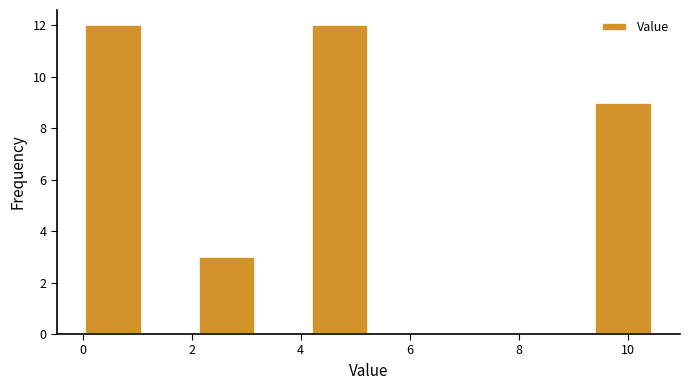

Reading left to right, transcribe this chart: for each bar, give the range it covers on the x-axis and its height. Neither the bar edges nor the heights are printed on the chart, so give them approximately, as read against the axes.

0.0 to 1.0: 12
1.0 to 2.2: 0
2.2 to 3.2: 3
3.2 to 4.2: 0
4.2 to 5.2: 12
5.2 to 6.2: 0
6.2 to 7.4: 0
7.4 to 8.4: 0
8.4 to 9.4: 0
9.4 to 10.4: 9